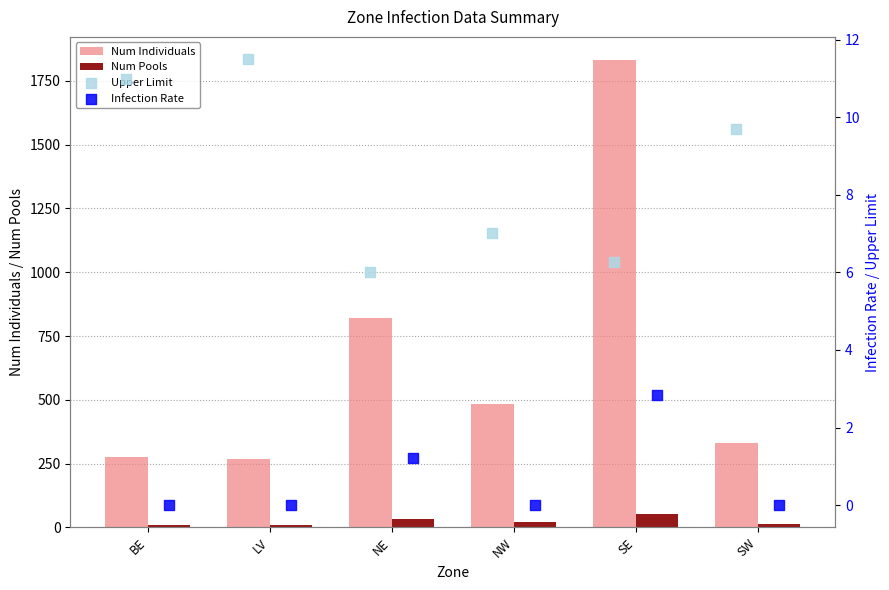

Which series has the largest total across all categories?

Num Individuals